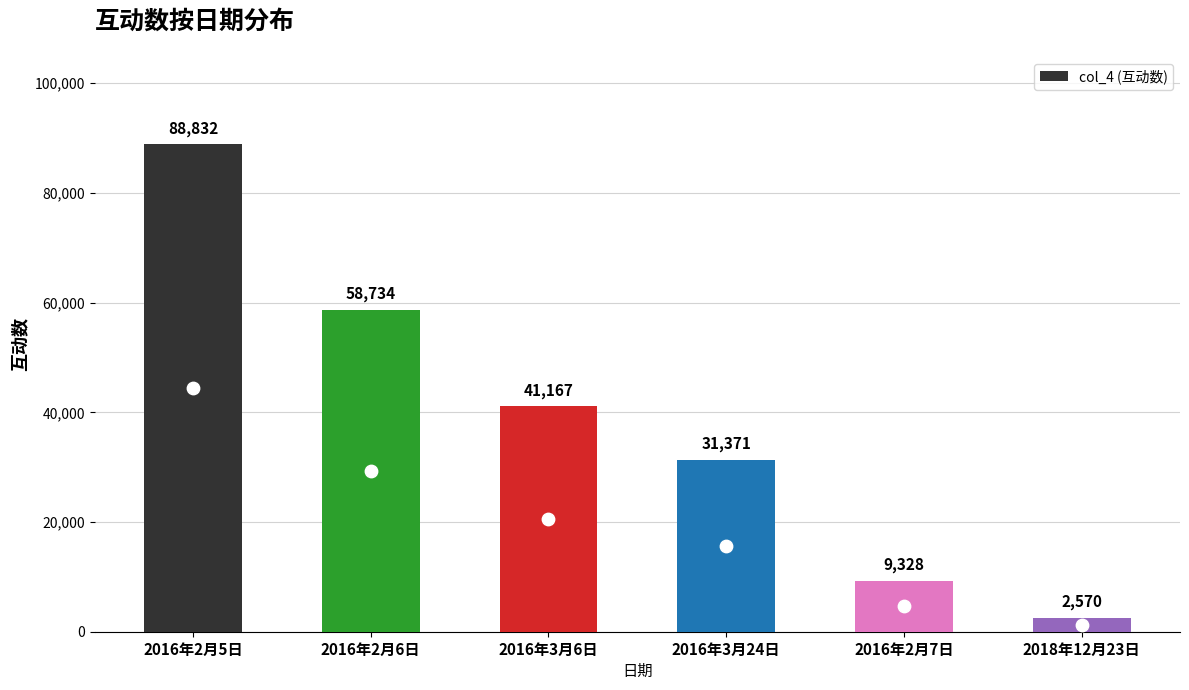

Approximately how many times larger is the value at 2016年2月7日 compared to 2016年3月6日?

0.2